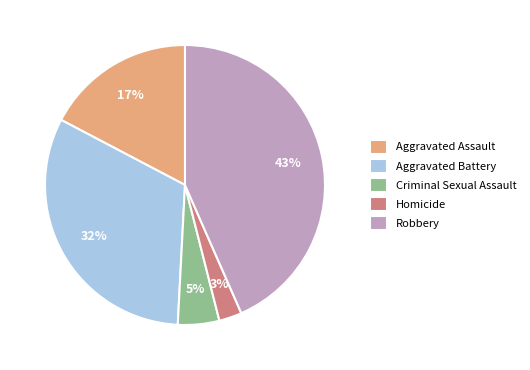

What percentage is the Aggravated Battery slice, to the nearest percent?

32%